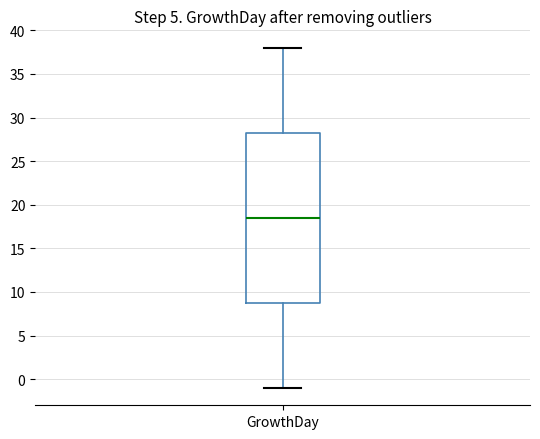

Transcribe this box plot: give where the median line is, the range the box spans, and where the two whiskers end, as read against the y-axis. The values are not printed on the chart, so give them approximately, as read against the axis.

median 18.5, box 9.0 to 28.5, whiskers -1.0 to 38.0